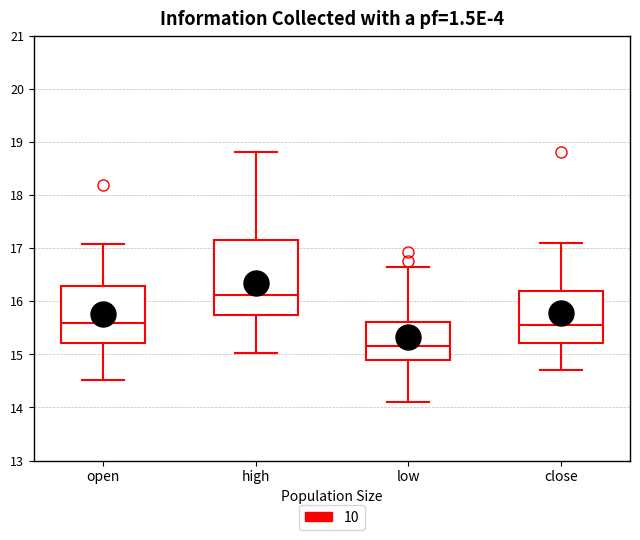

Which box has the lowest median line?

low